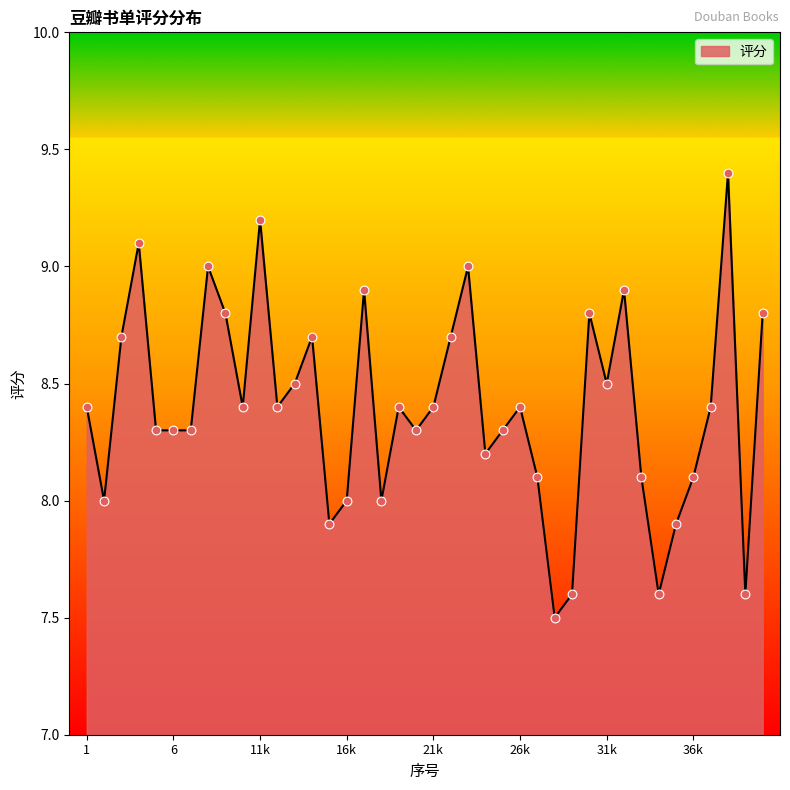

What is the smallest value displayed?

7.5